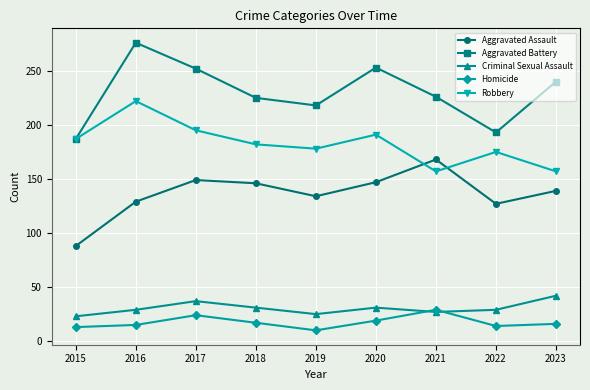

How many distinct data groups are displayed?

5